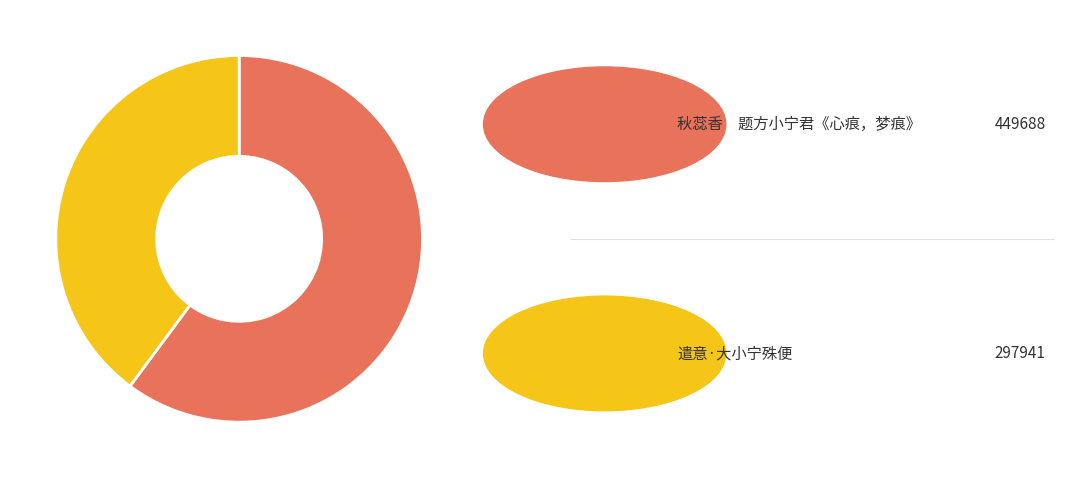

Is there a majority slice in this chart?

Yes